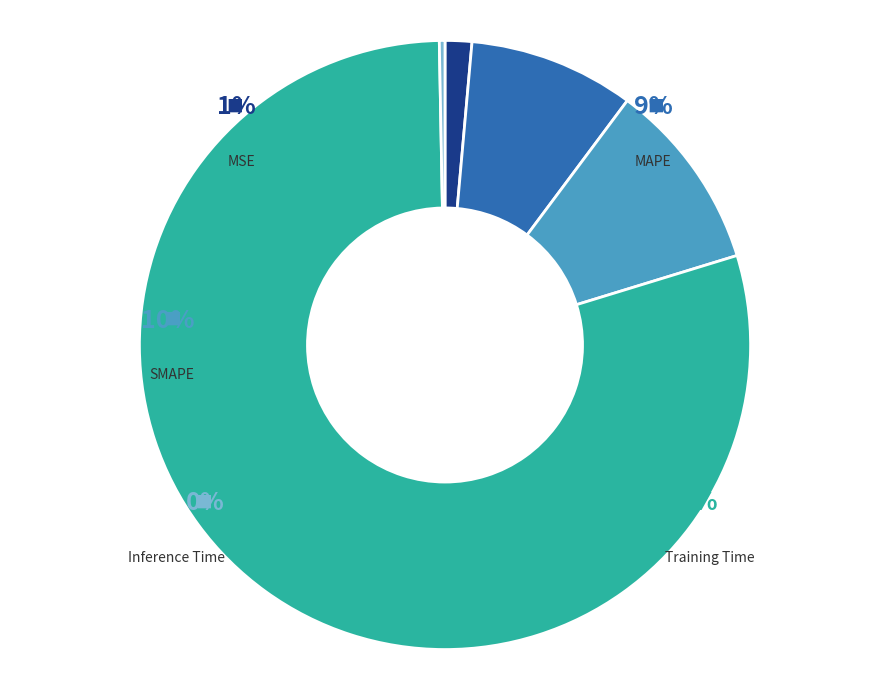

What is the total percentage of MSE and Inference Time?

1.7%